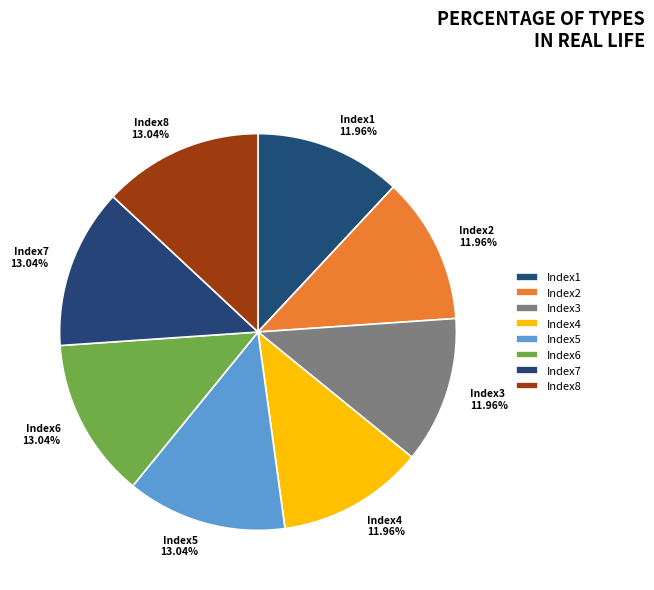

What is the ratio of the value at Index1 to the value at Index2?

1.0